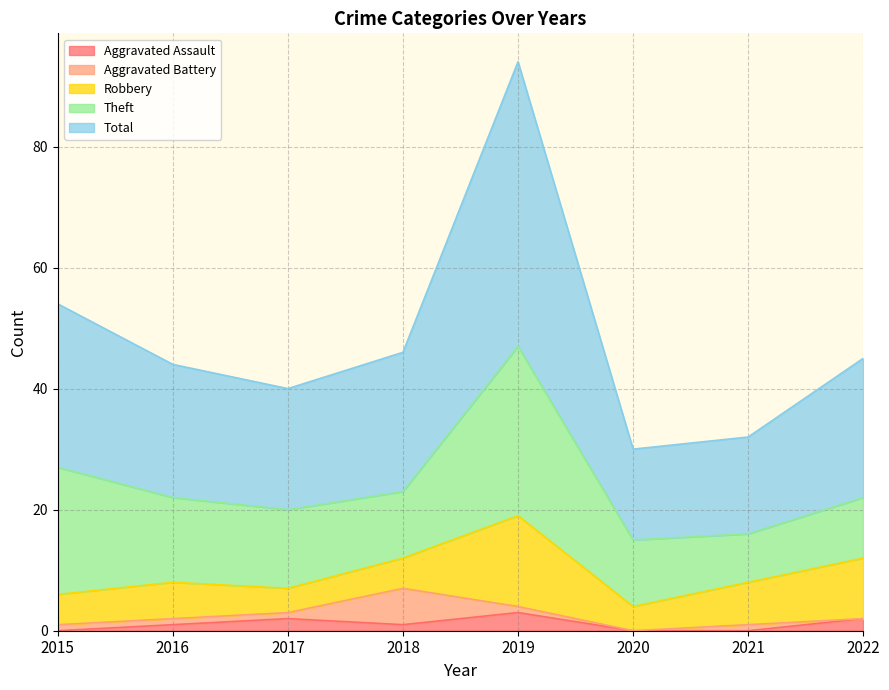

What are all the series names shown in the legend?

Aggravated Assault, Aggravated Battery, Robbery, Theft, Total